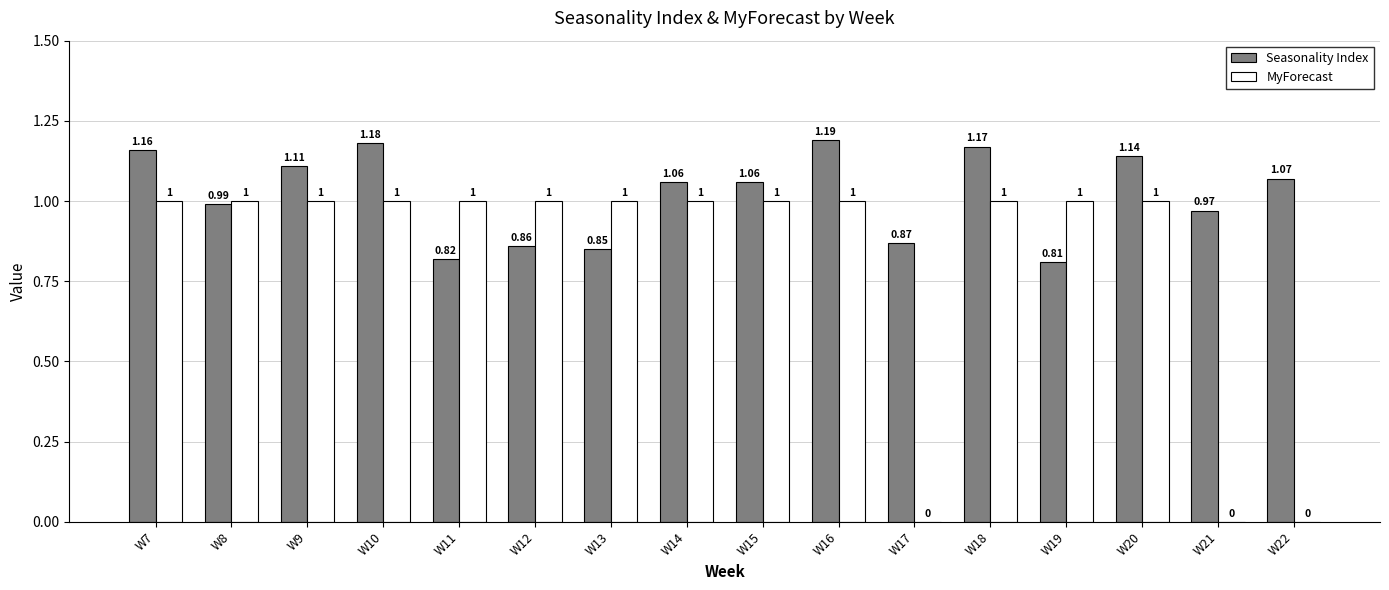

How many groups of bars are there?

16